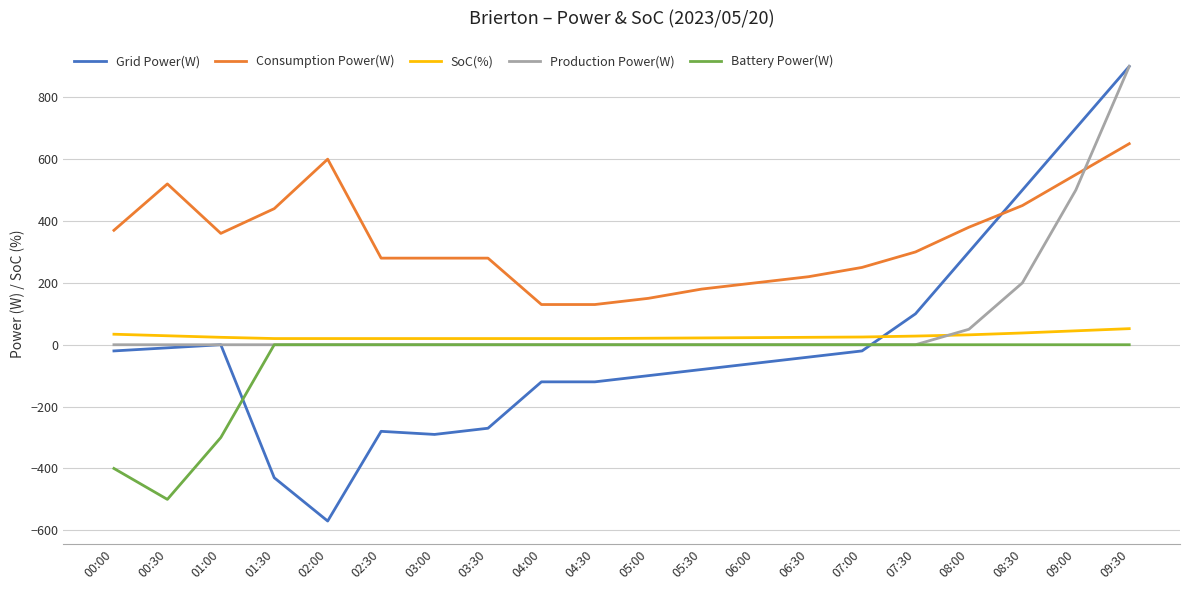

Which series has the largest total across all categories?

Consumption Power(W)